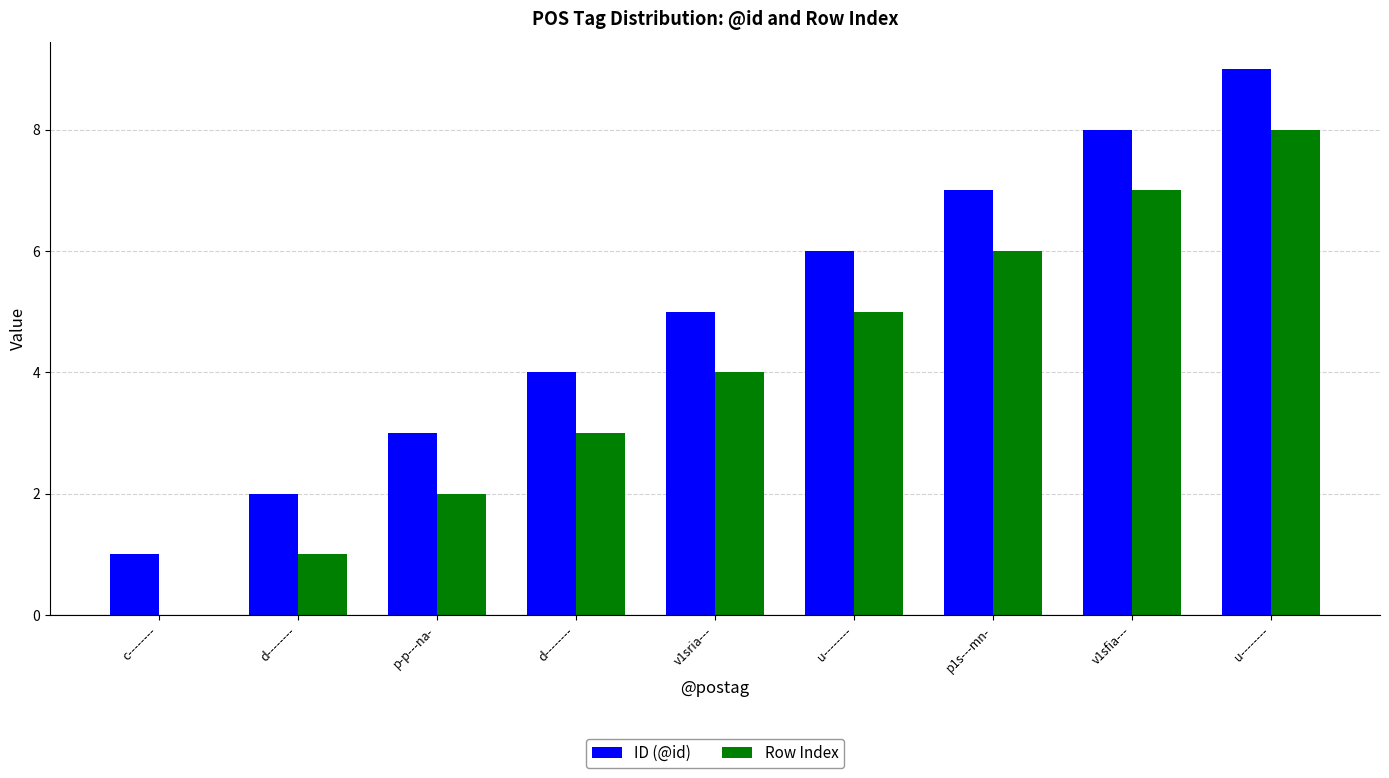

Rank the series by their maximum value, from lowest to highest.

Row Index, ID (@id)